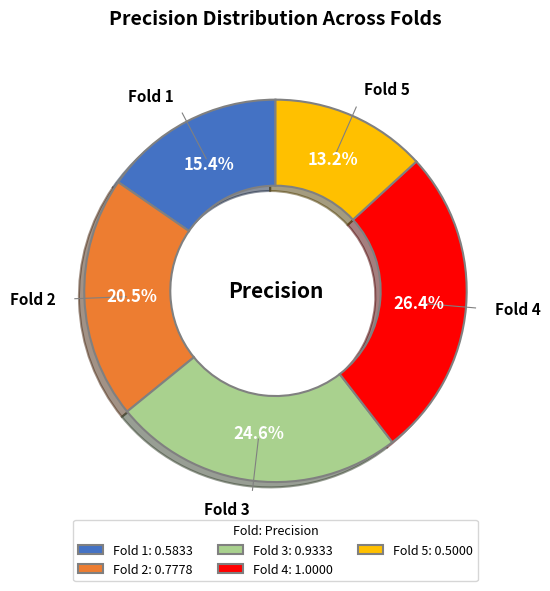

To the nearest percent, what is the difference between the Fold 3 and Fold 5 slice percentages?

11%